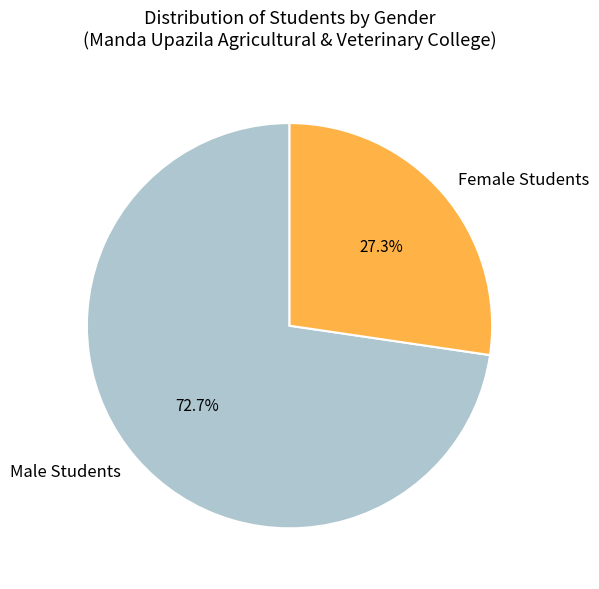

How many segments does this pie chart have?

2